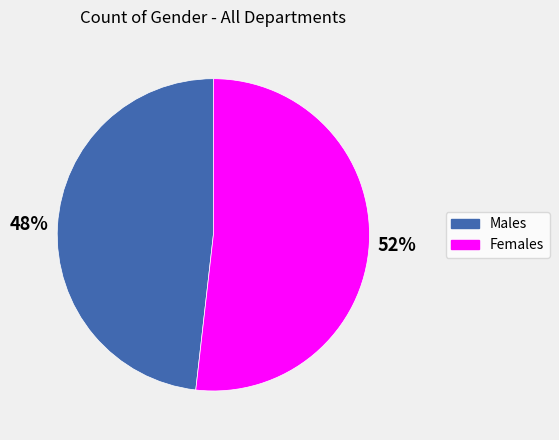

Is there any slice that represents more than half of the pie?

Yes